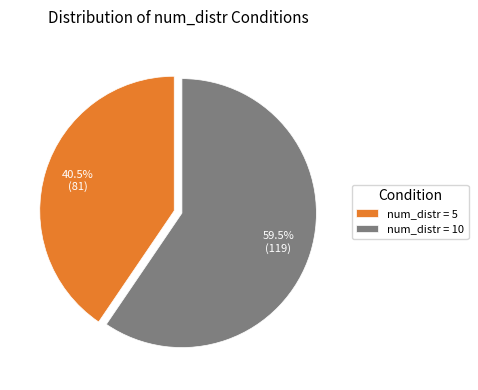

Between num_distr = 5 and num_distr = 10, which is larger?

num_distr = 10